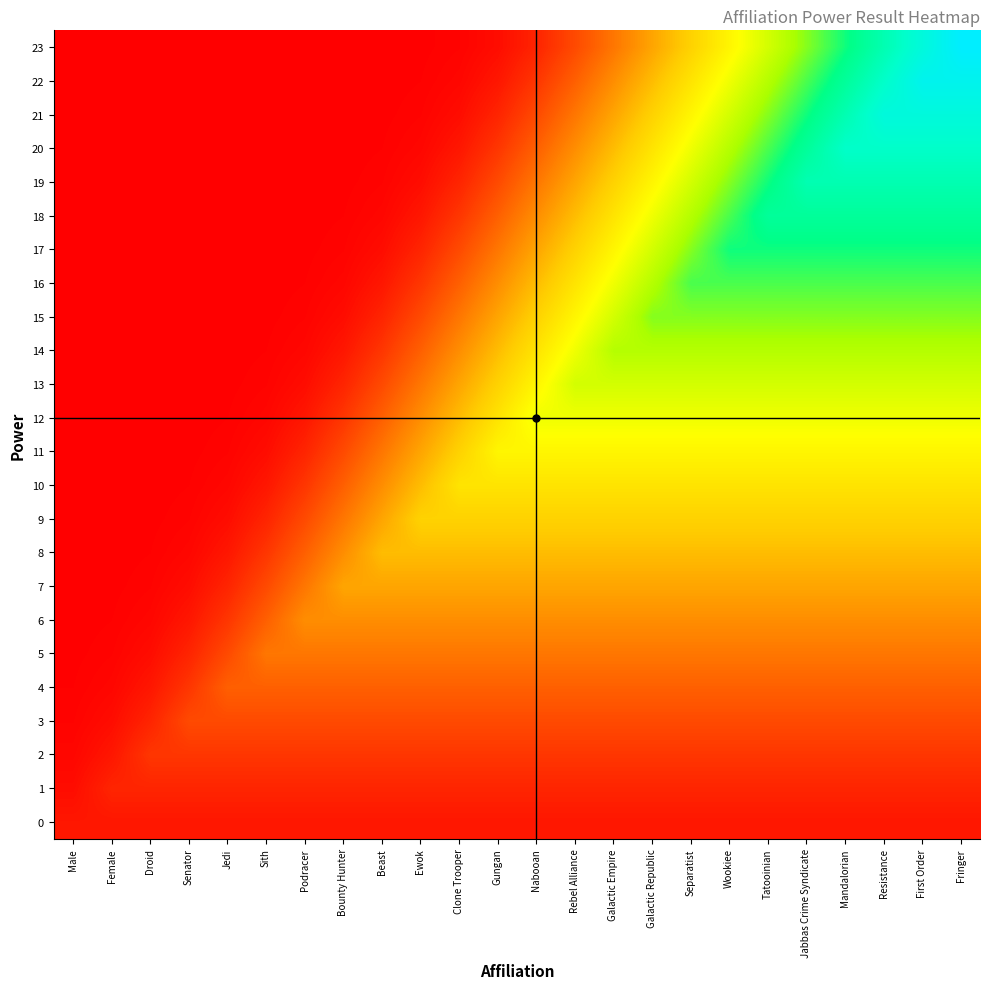

What is the total value across all series at Separatist?

154.1